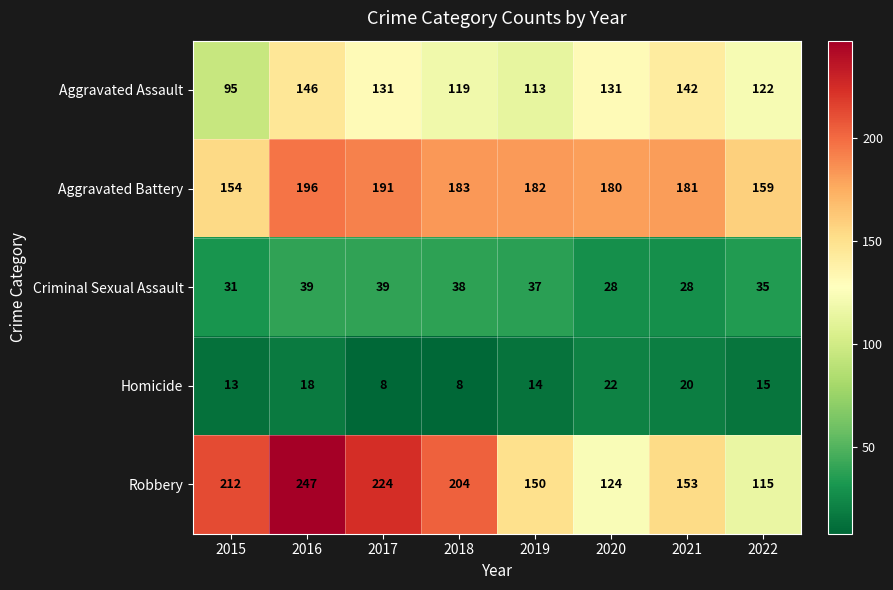

What is the total value across all series at 2019?

496